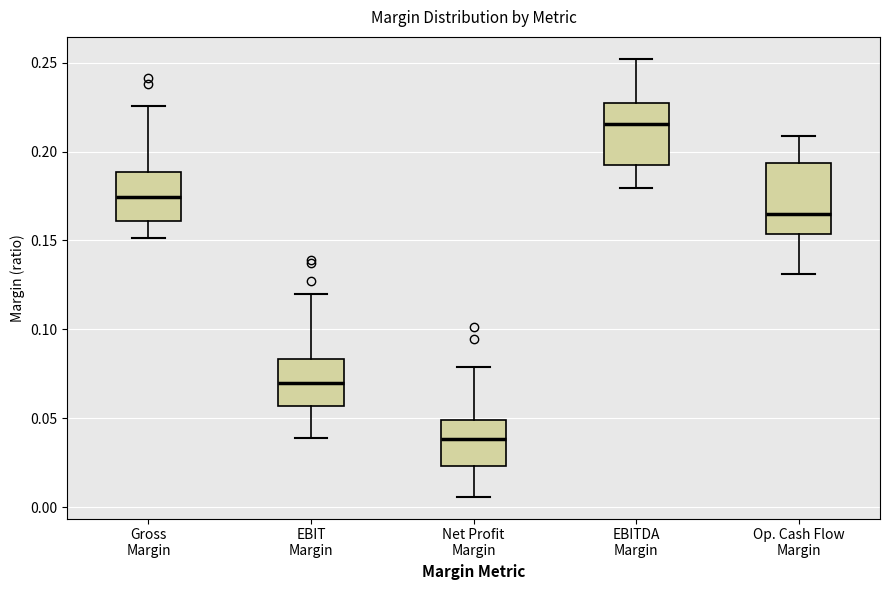

Where does the upper whisker of the box for EBIT Margin end on the y-axis? The values are not printed on the chart, so give them approximately, as read against the axis.

0.120